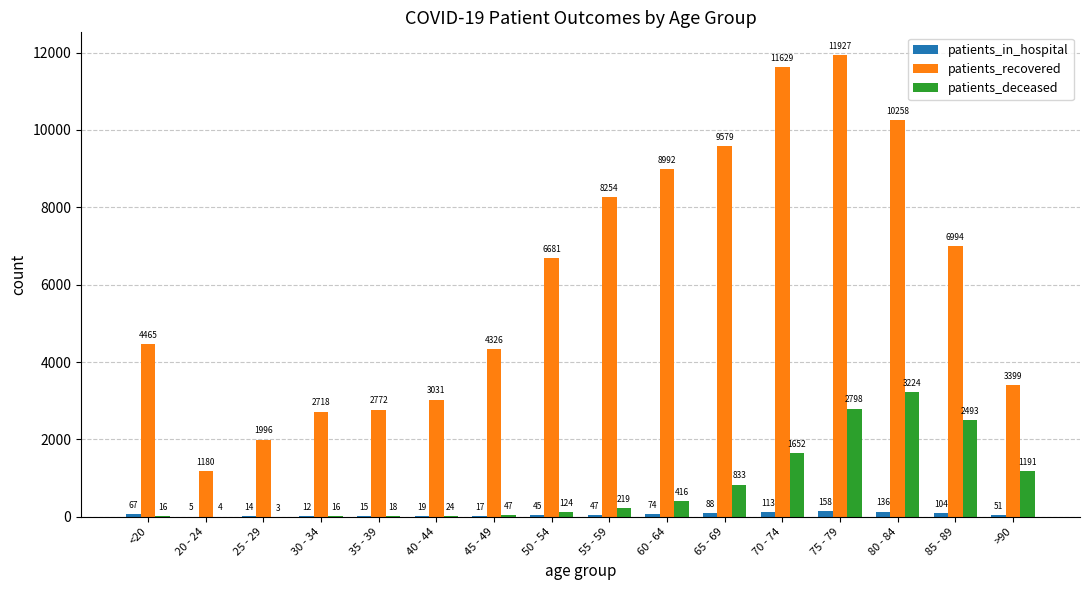

What is the approximate value of patients_in_hospital at 25 - 29?

14